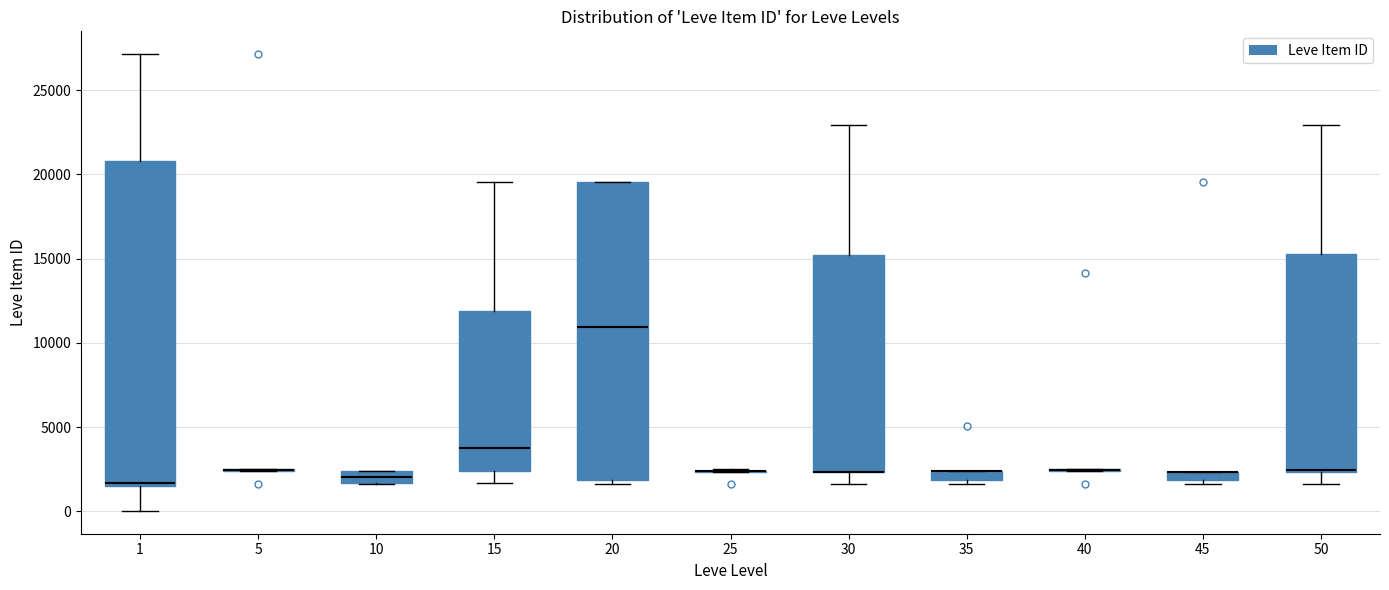

Comparing the boxes themselves (not the whiskers), which one is the tallest?

1